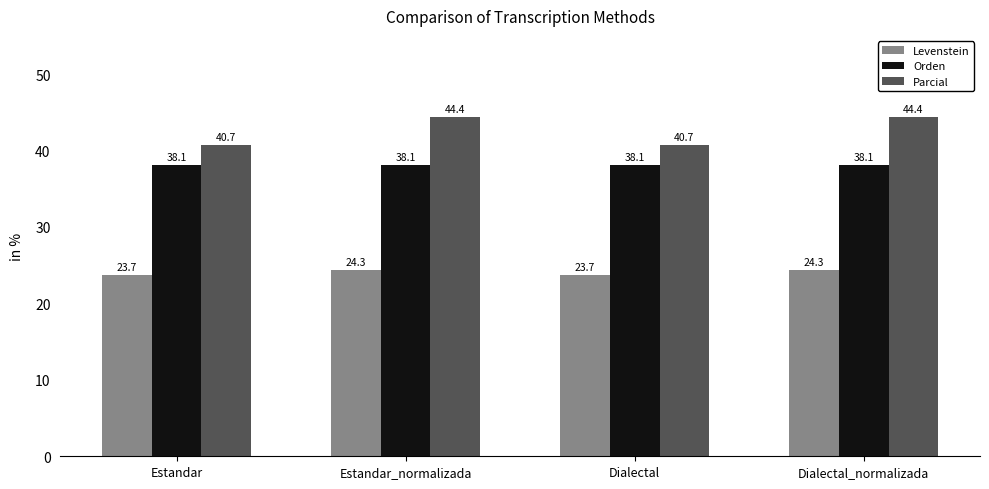

Is it true that Levenstein equals 8.5 at Dialectal?

False